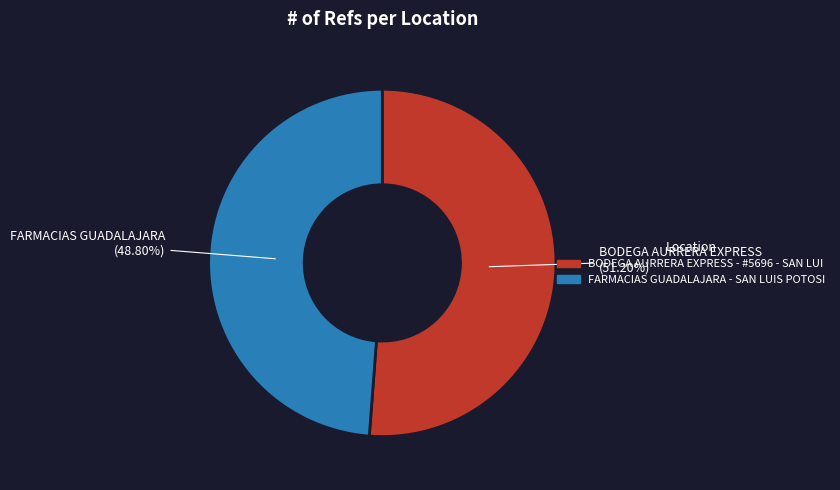

True or false: BODEGA AURRERA EXPRESS - #5696 - SAN LUI accounts for 36% of the total.

False